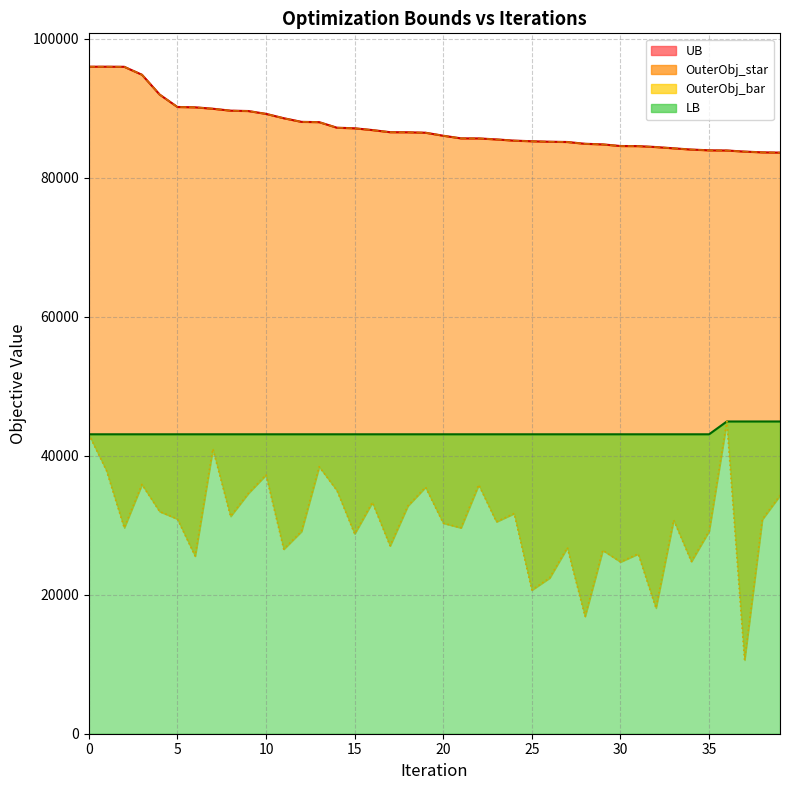

True or false: LB has a value of 43088 at 16.

True